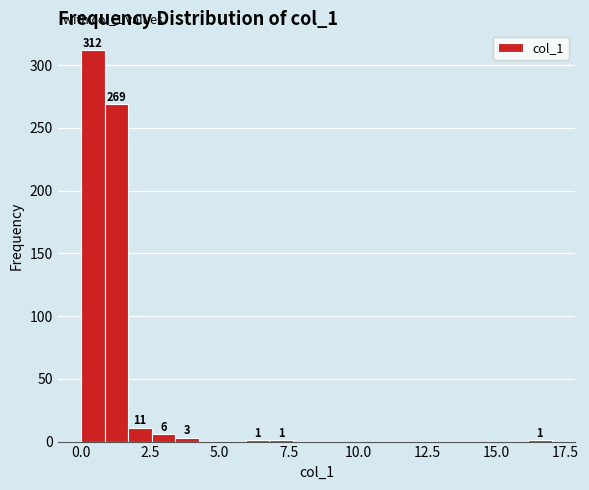

Around what value on the x-axis is the tallest bar? Give the approximate position of its centre, as read against the axis.

0.5